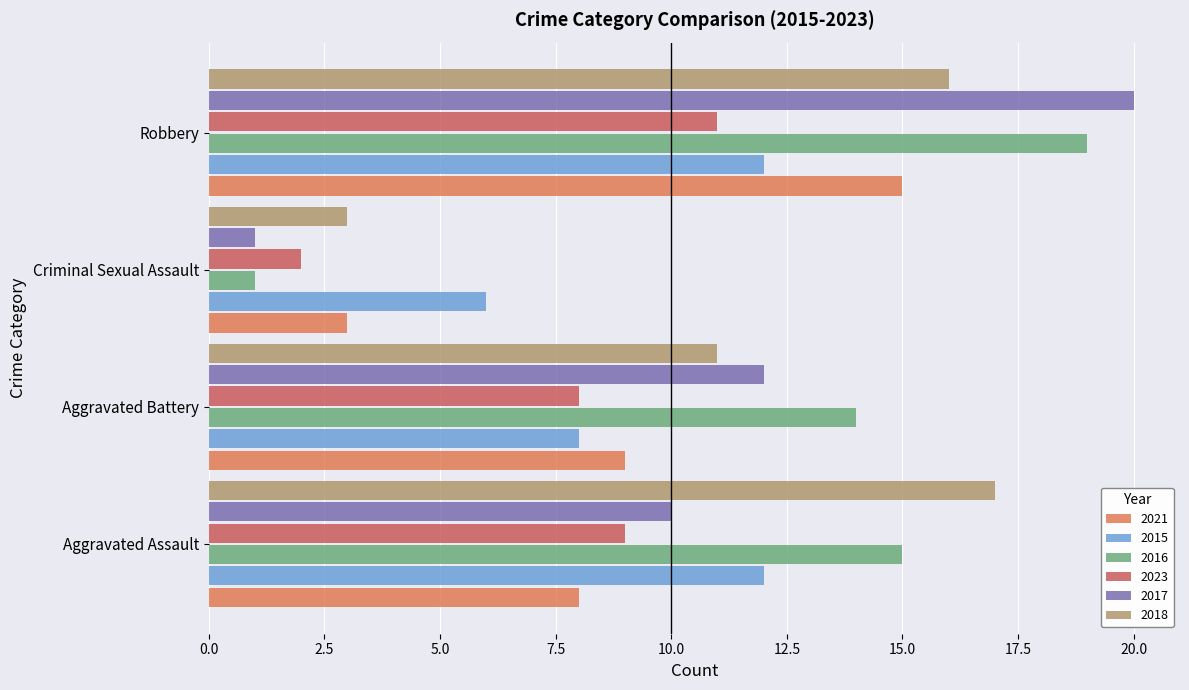

At how many categories does at least one series exceed 9?

3